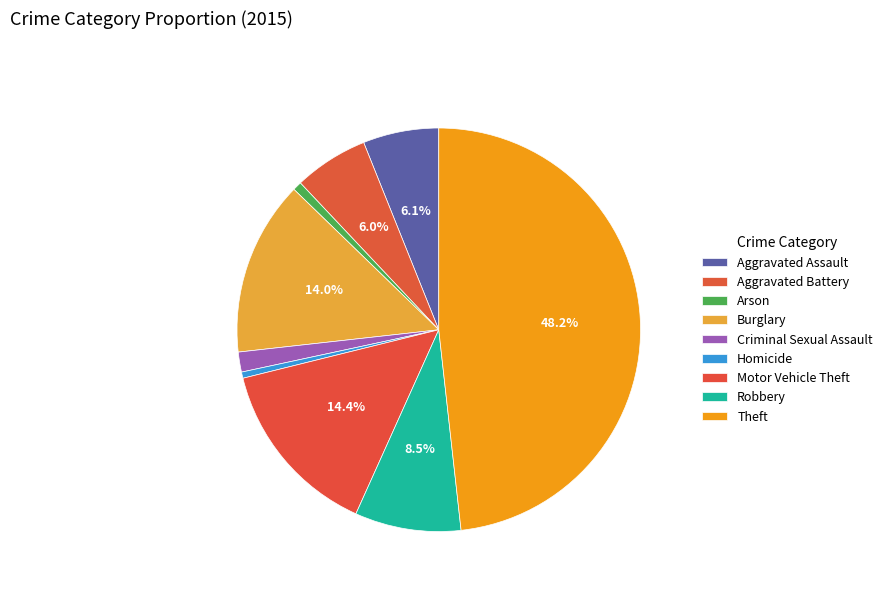

How many segments does this pie chart have?

9